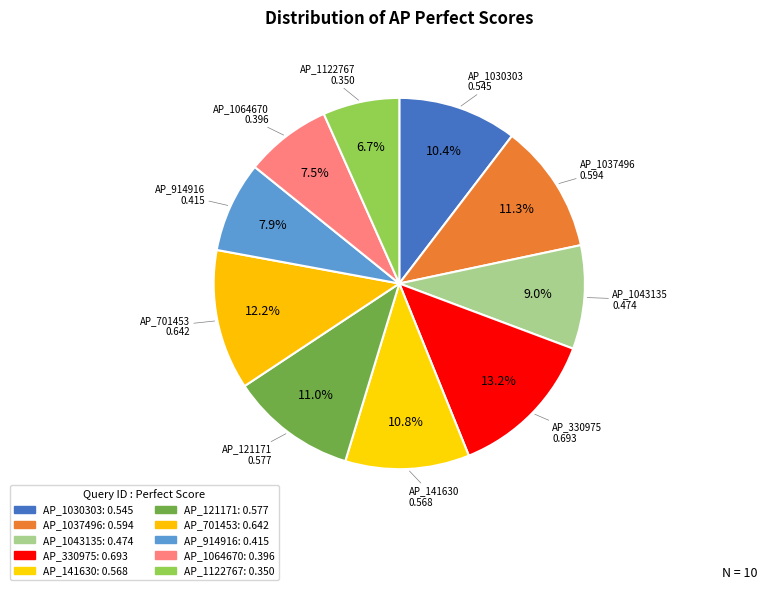

Between AP_1043135 and AP_1030303, which is larger?

AP_1030303